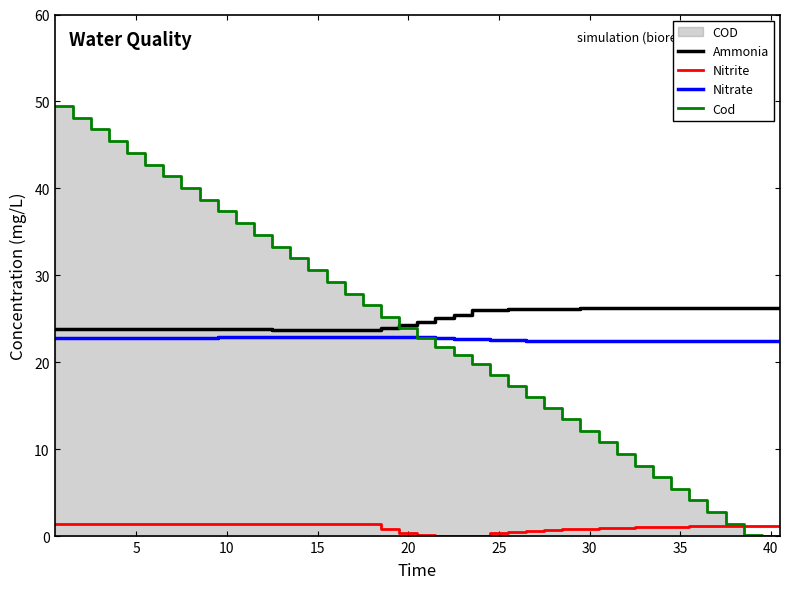

What is the difference between the nitrate values at 22 and 18?

0.2